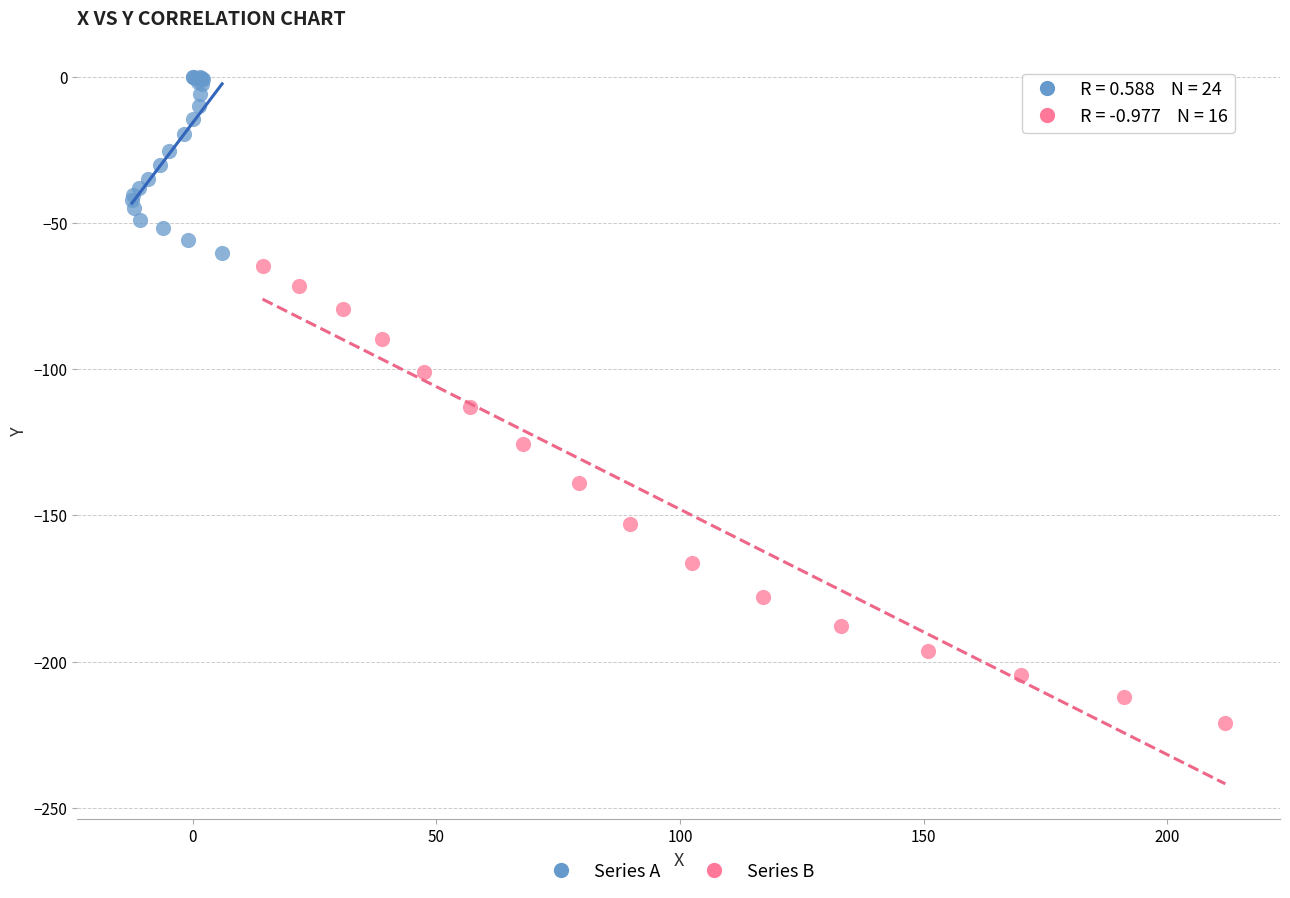

Which series contains the lowest Y value?

Series B